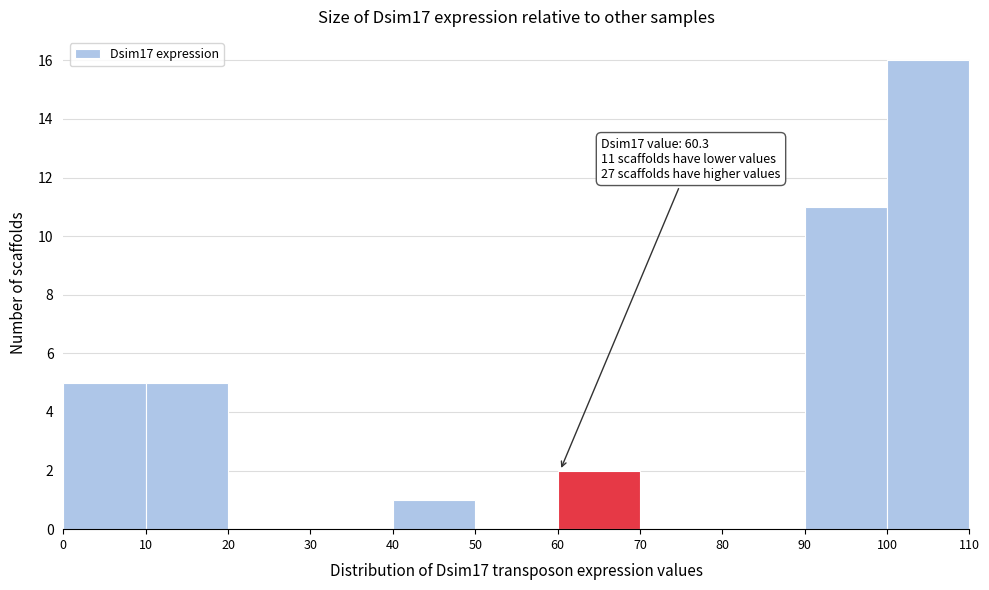

Which range on the x-axis has the tallest bar?

100 to 110